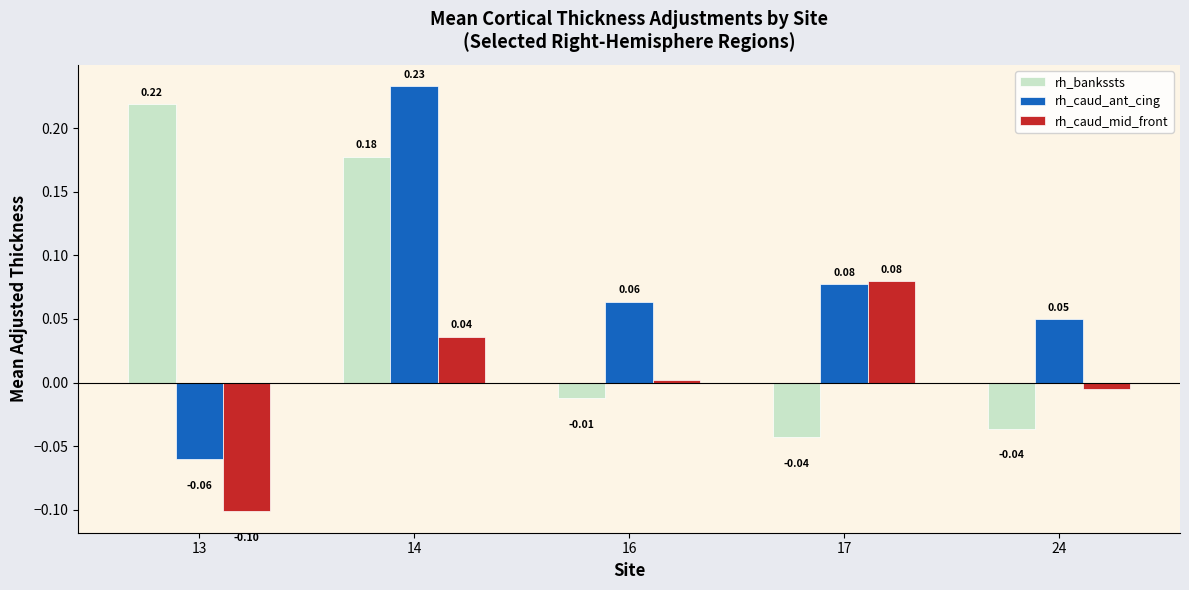

List the series in order of their overall mean, lowest first.

rh_caud_mid_front, rh_bankssts, rh_caud_ant_cing